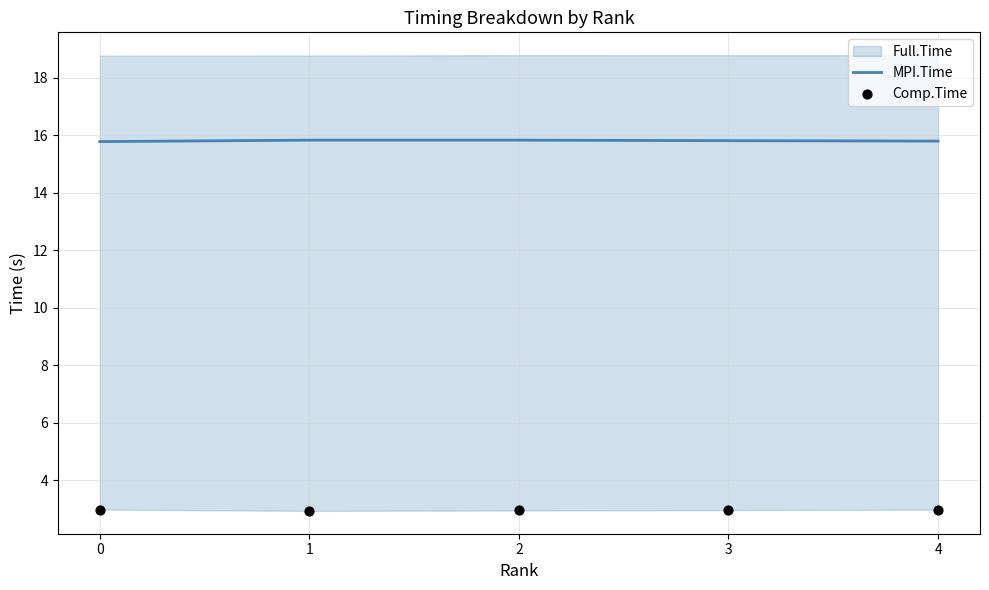

Which series reaches the minimum Y coordinate?

Comp.Time